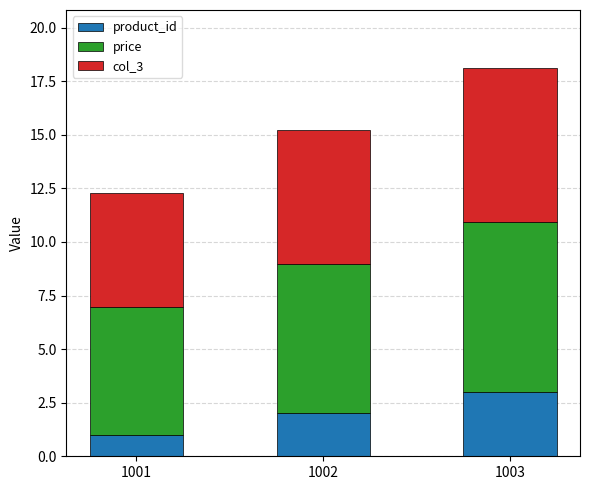

How many data points in product_id are less than 2?

1